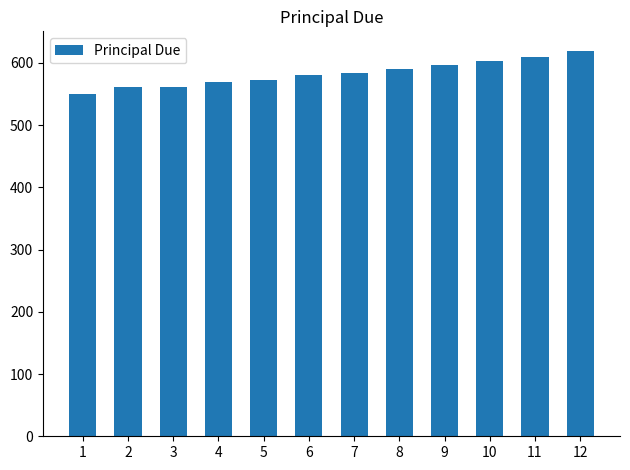

Approximately how many times larger is the value at 9 compared to 2?

1.1